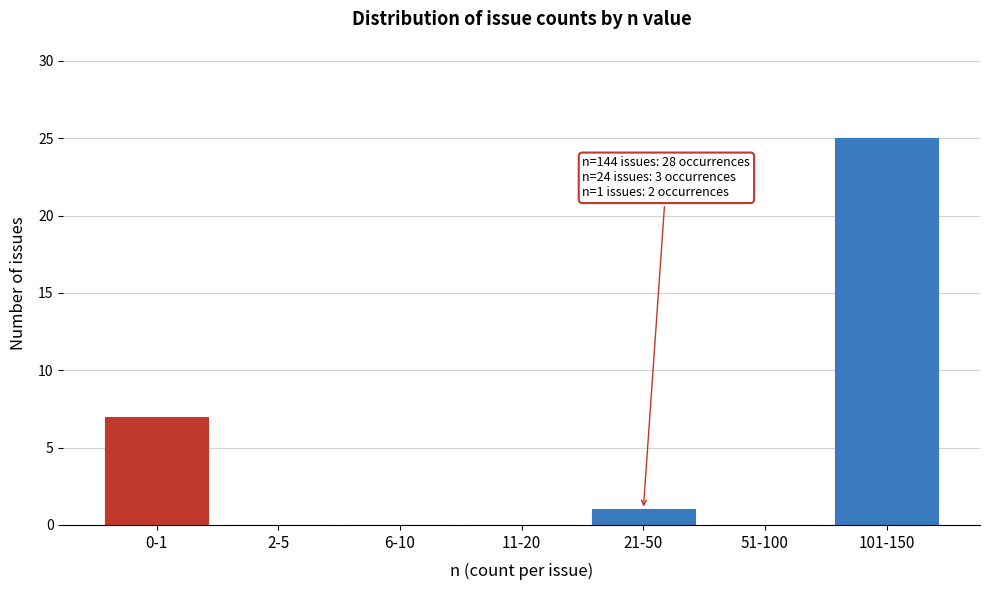

Reading left to right, what are all the values shown in this chart?

0-1=7	2-5=0	6-10=0	11-20=0	21-50=1	51-100=0	101-150=25